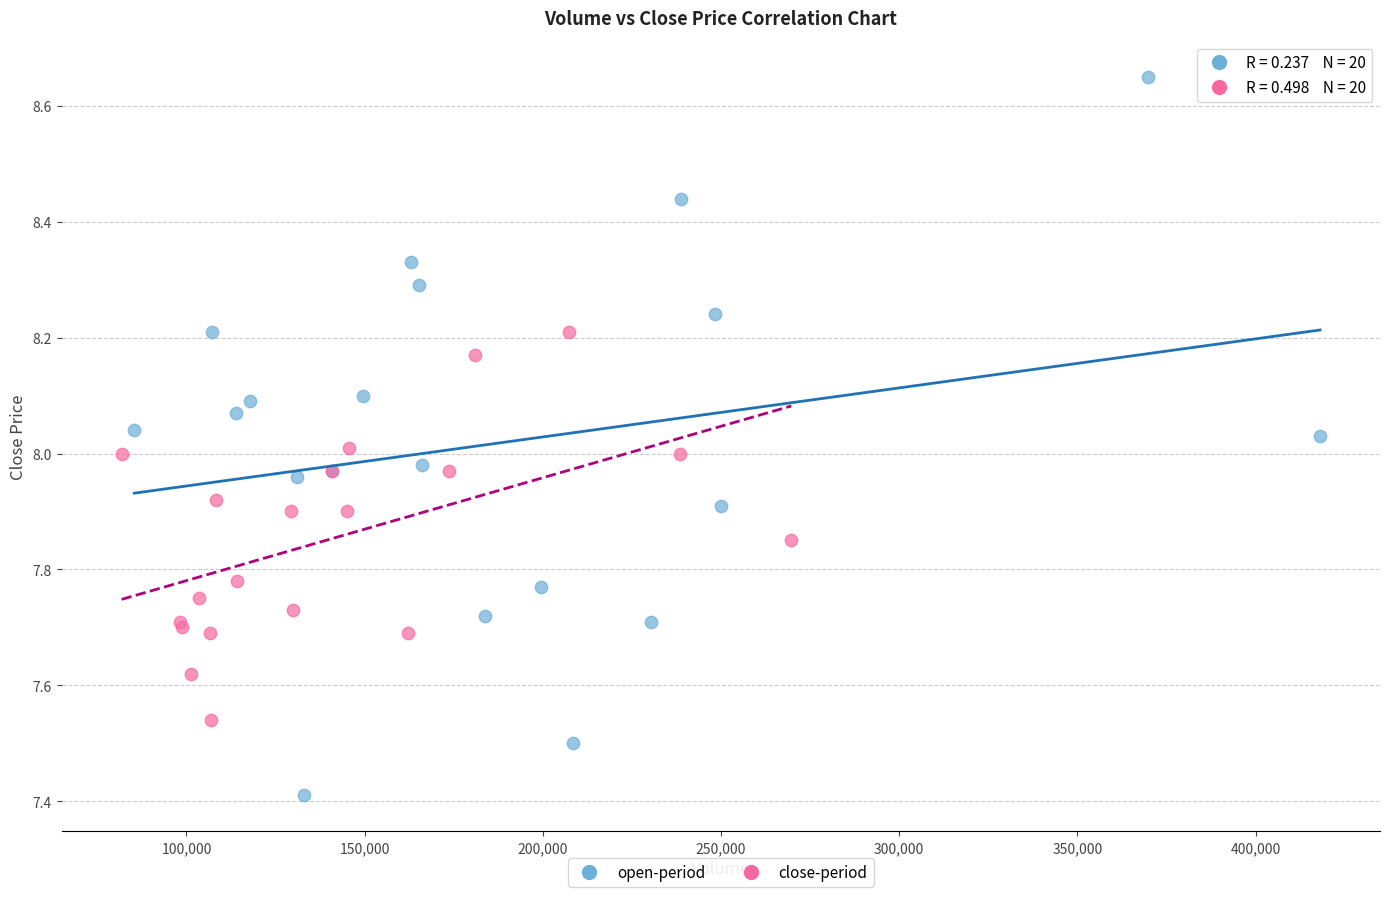

Which series reaches the minimum Y coordinate?

open-period